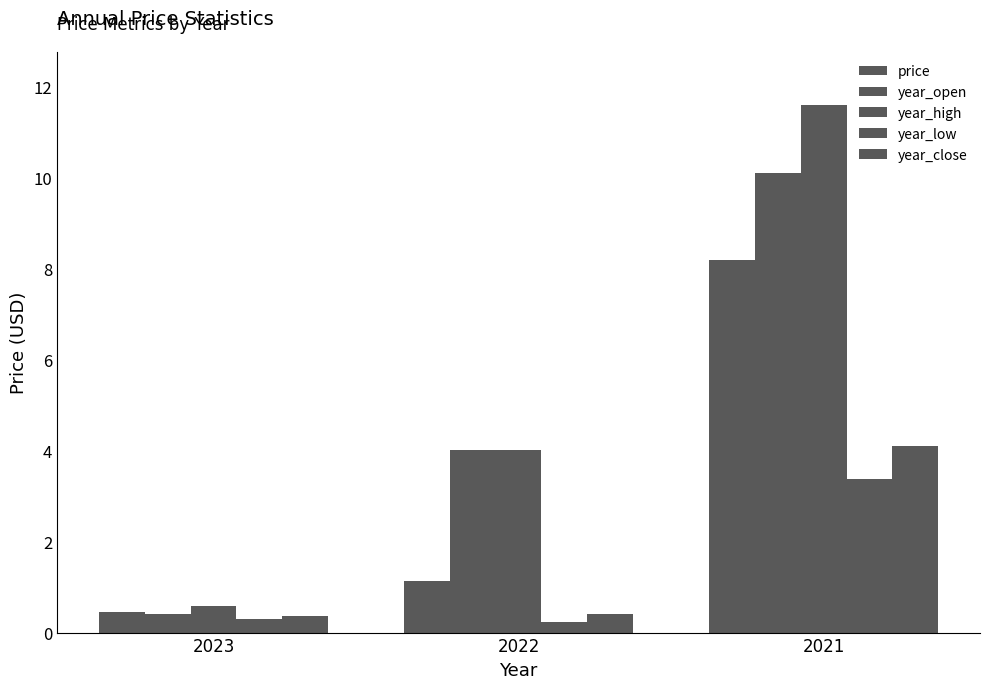

Is it true that year_high equals 6.7 at 2021?

False